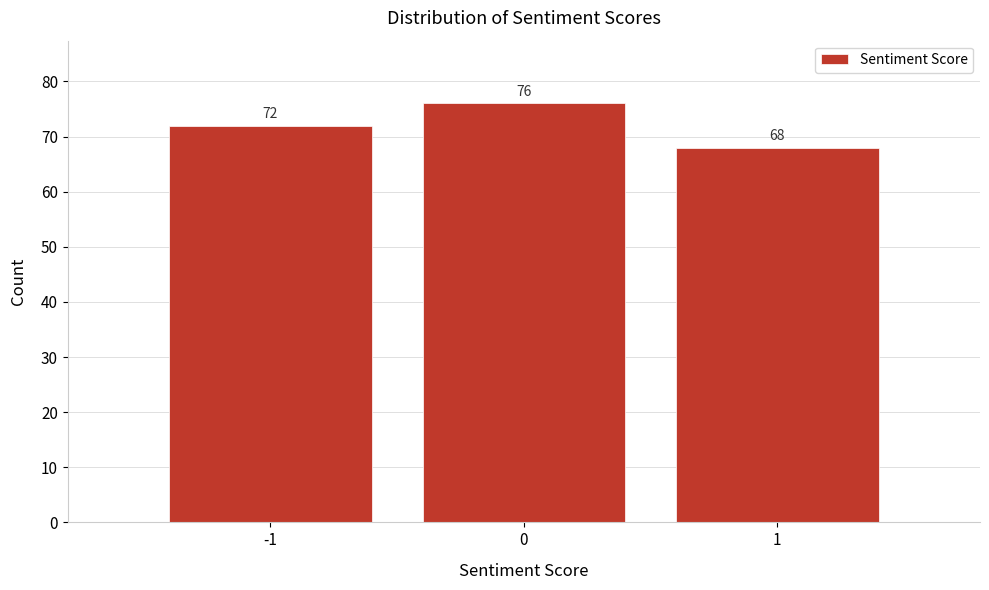

Reading right to left, what are all the values shown in this chart?

68	76	72